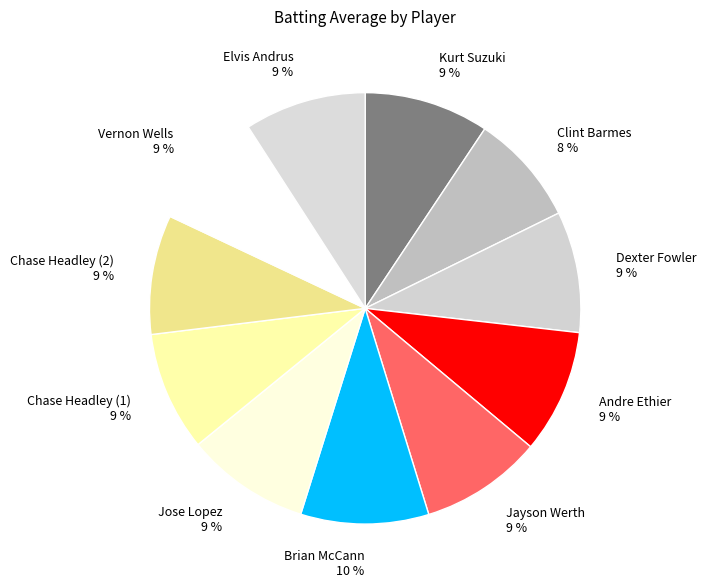

Do Dexter Fowler and Chase Headley (1) together represent more than half of the pie?

No